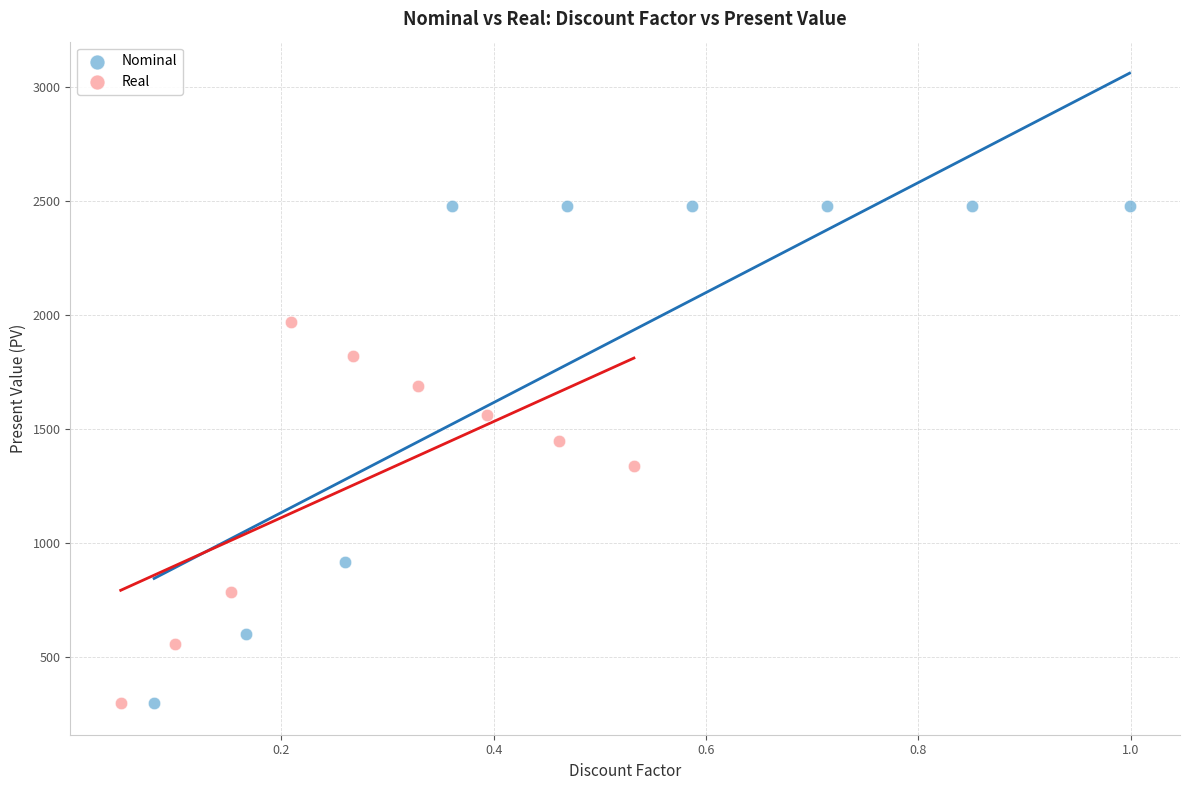

Which series has the widest spread of Y values?

Nominal